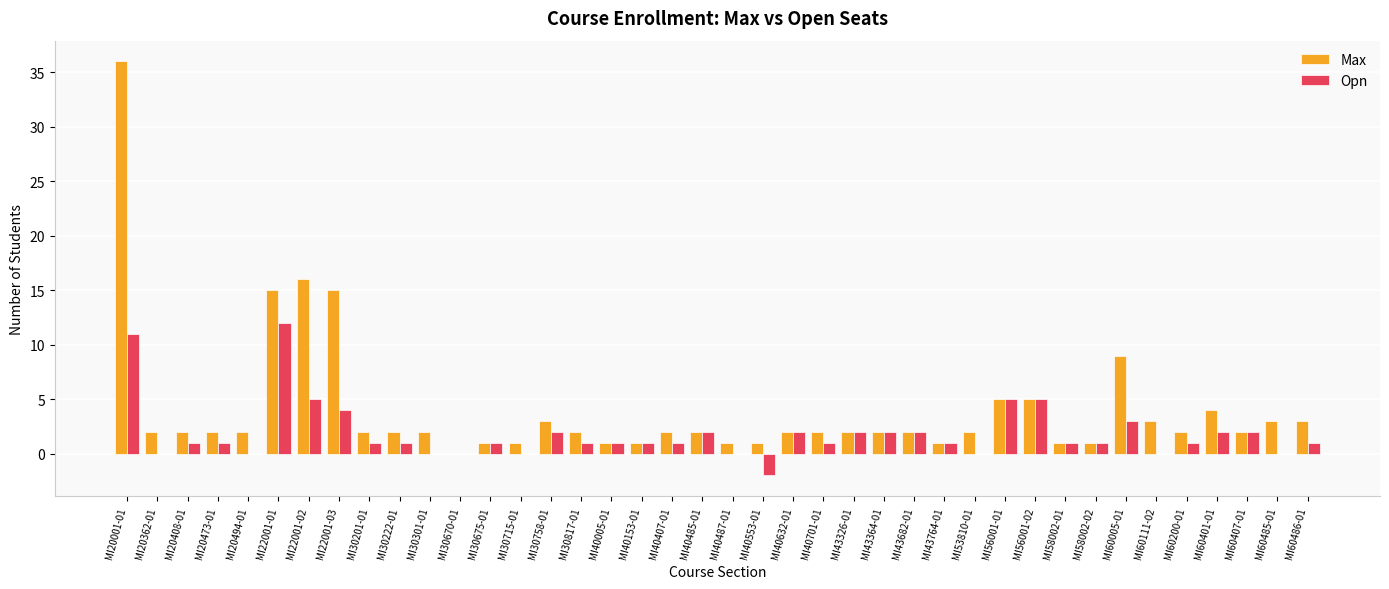

At which category does the chart reach its peak across all series?

MI20001-01